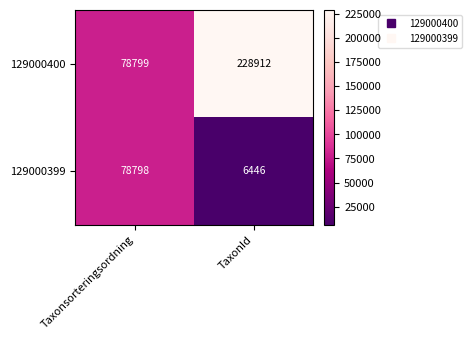

Reading left to right, list all the values displayed in this chart.

129000400: 78799	228912
129000399: 78798	6446